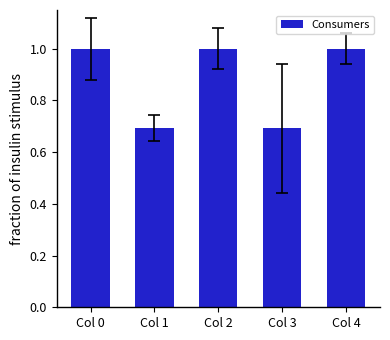

The value at Col 4 is 1.0. True or false?

True